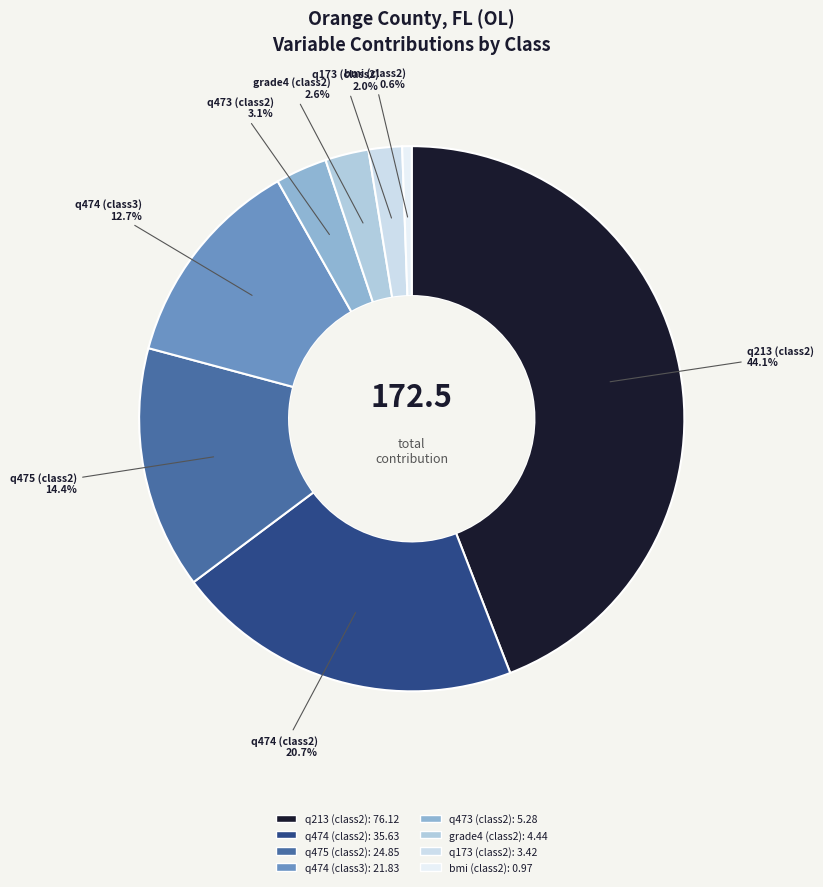

Do bmi (class2) and q213 (class2) together represent more than half of the pie?

No